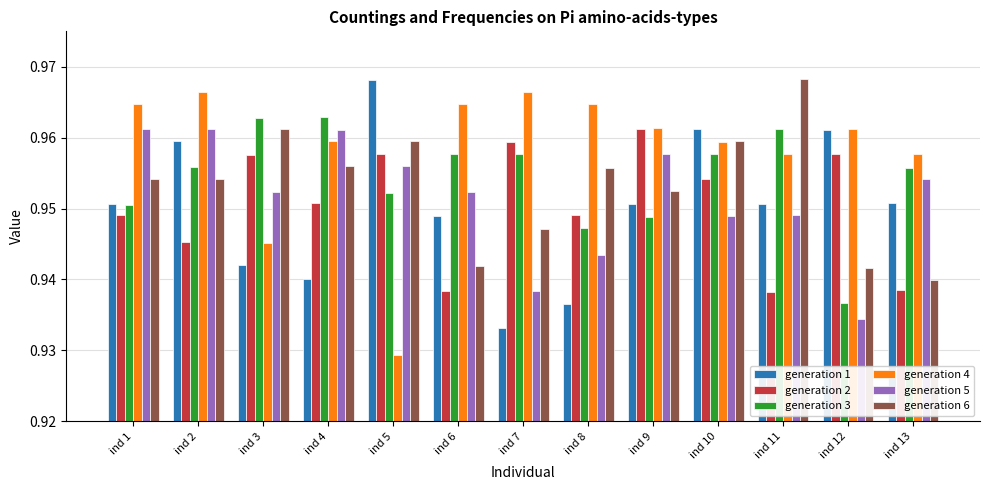

At which label is generation 1 closest to 0?

ind 7